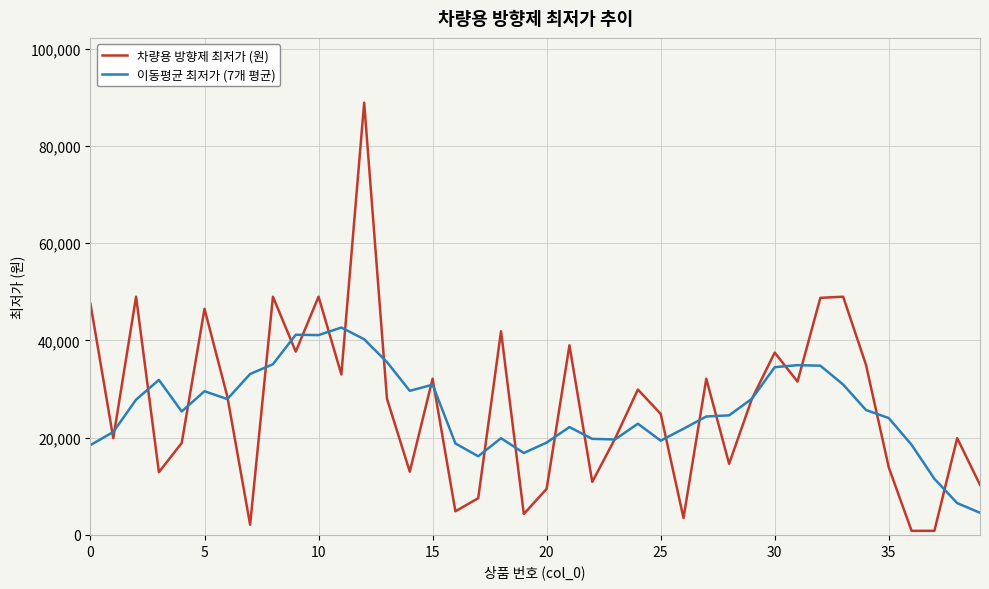

What is the maximum value shown in the chart?

88900.0